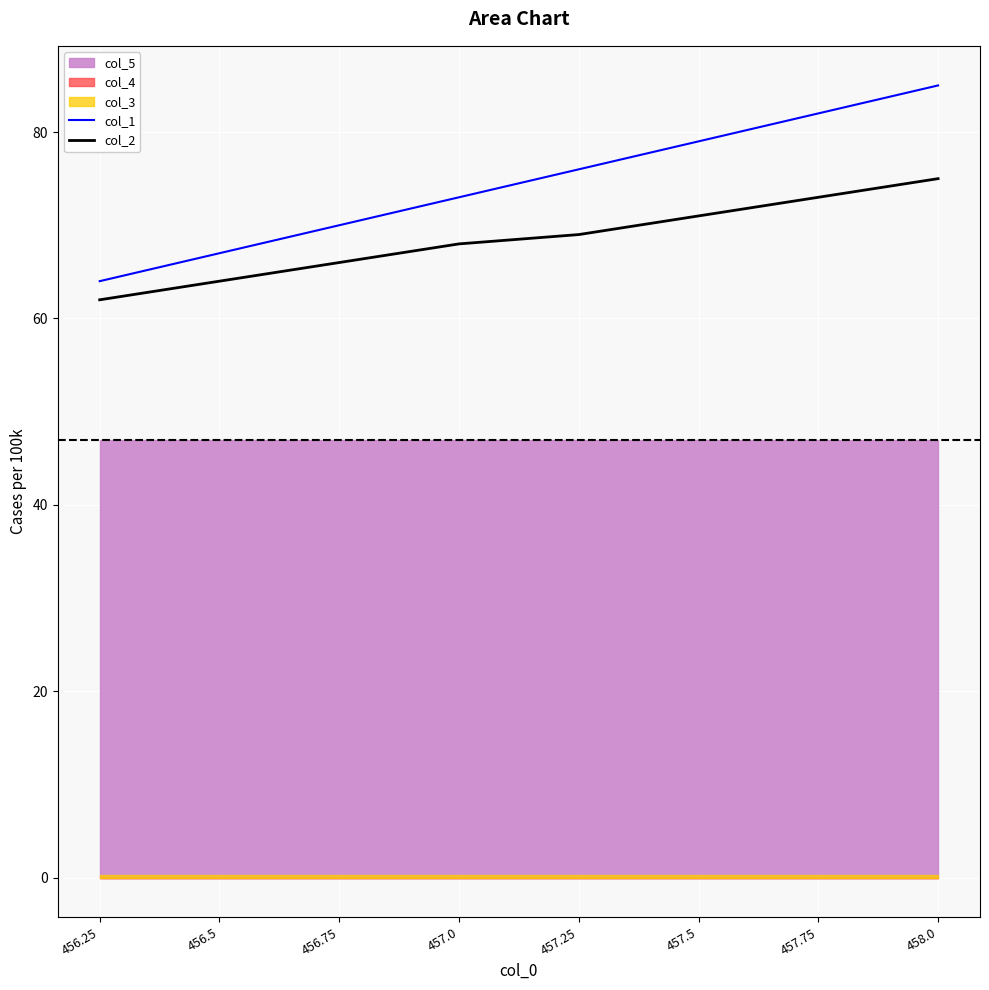

Reading left to right, extract all data points from this chart.

col_1: 64	67	70	73	76	79	82	85
col_2: 62	64	66	68	69	71	73	75